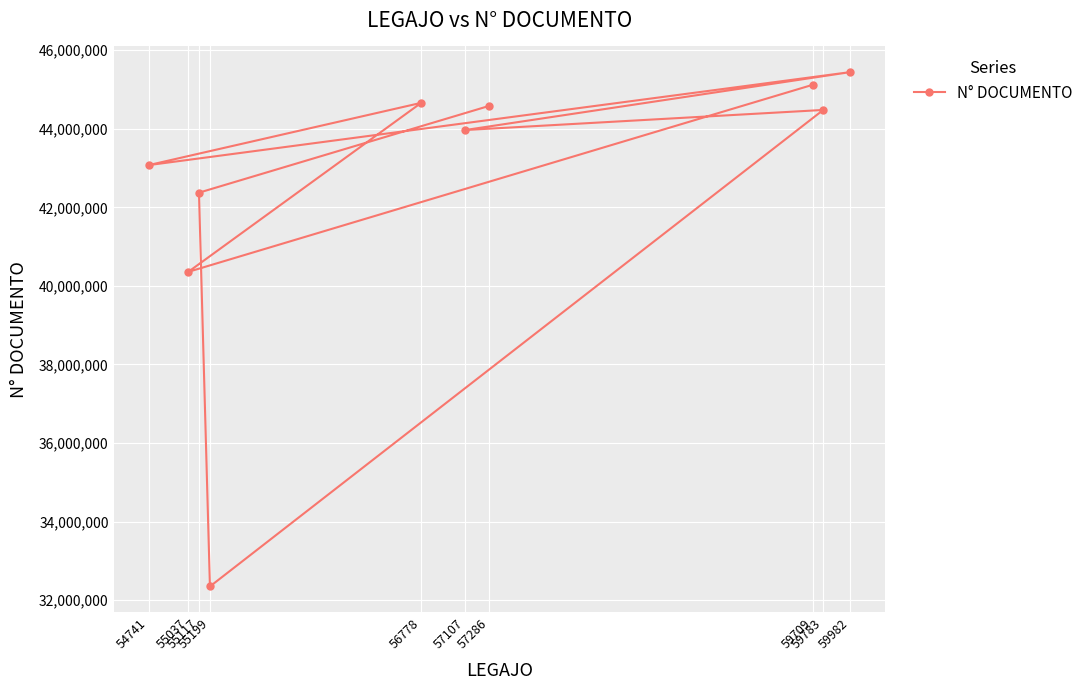

What is the value of the 5th point from the left?

44659327